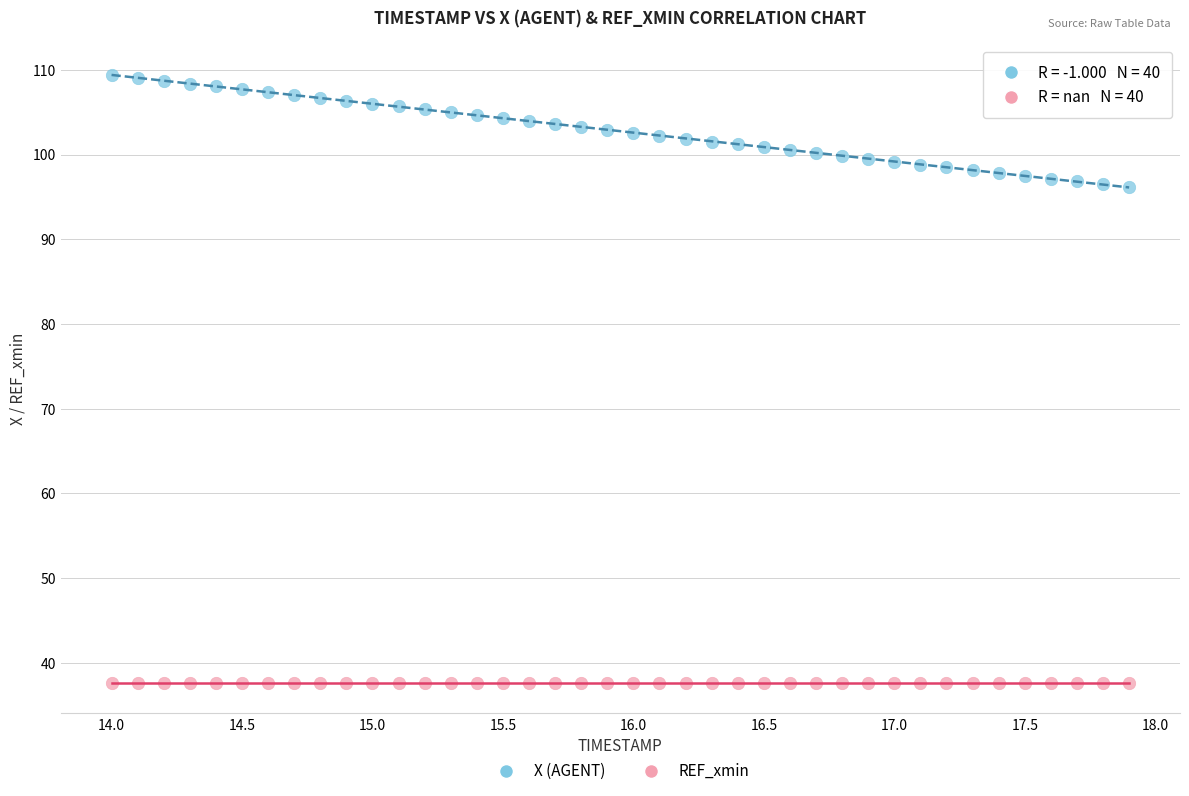

Which series contains the lowest Y value?

REF_xmin